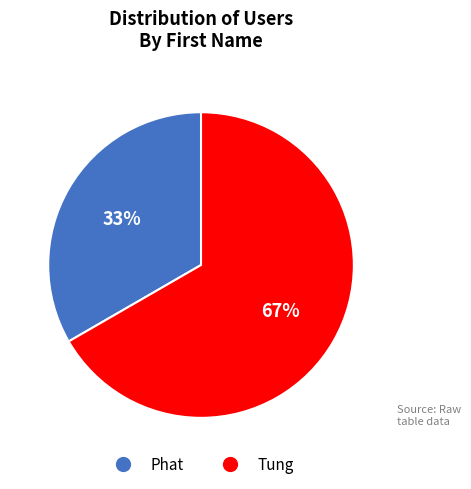

Which slice represents more than half of the pie?

Tung